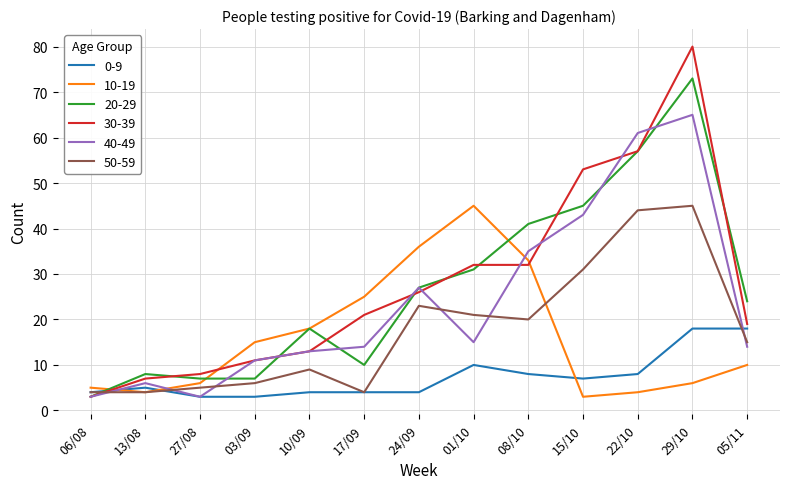

True or false: 50-59 has a value of 23 at 24/09.

True